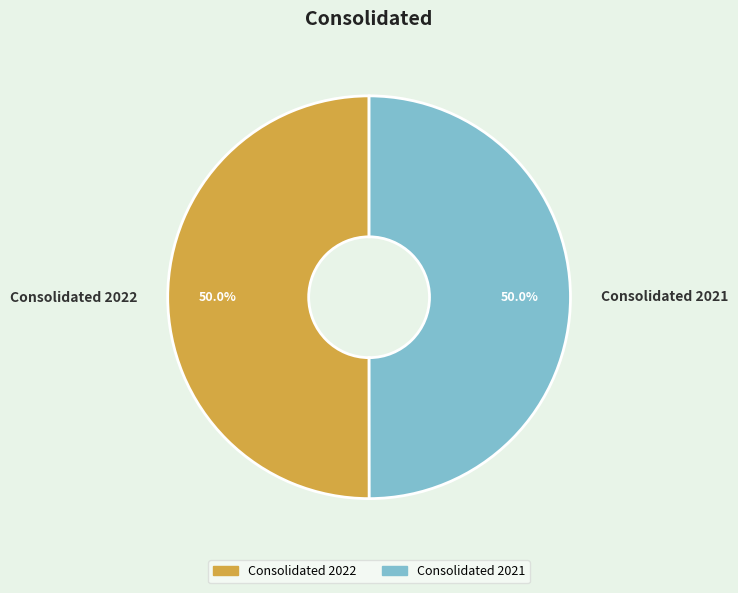

Do Consolidated 2021 and Consolidated 2022 together represent more than half of the pie?

Yes